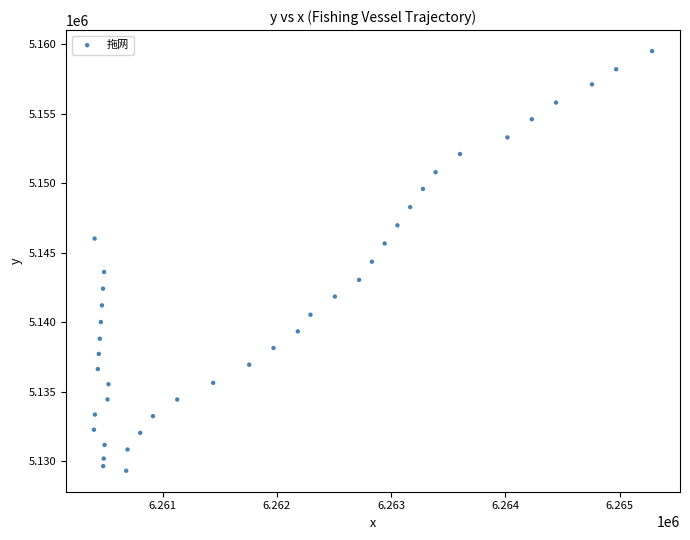

What is the range of X values (max minus min)?

4884.5